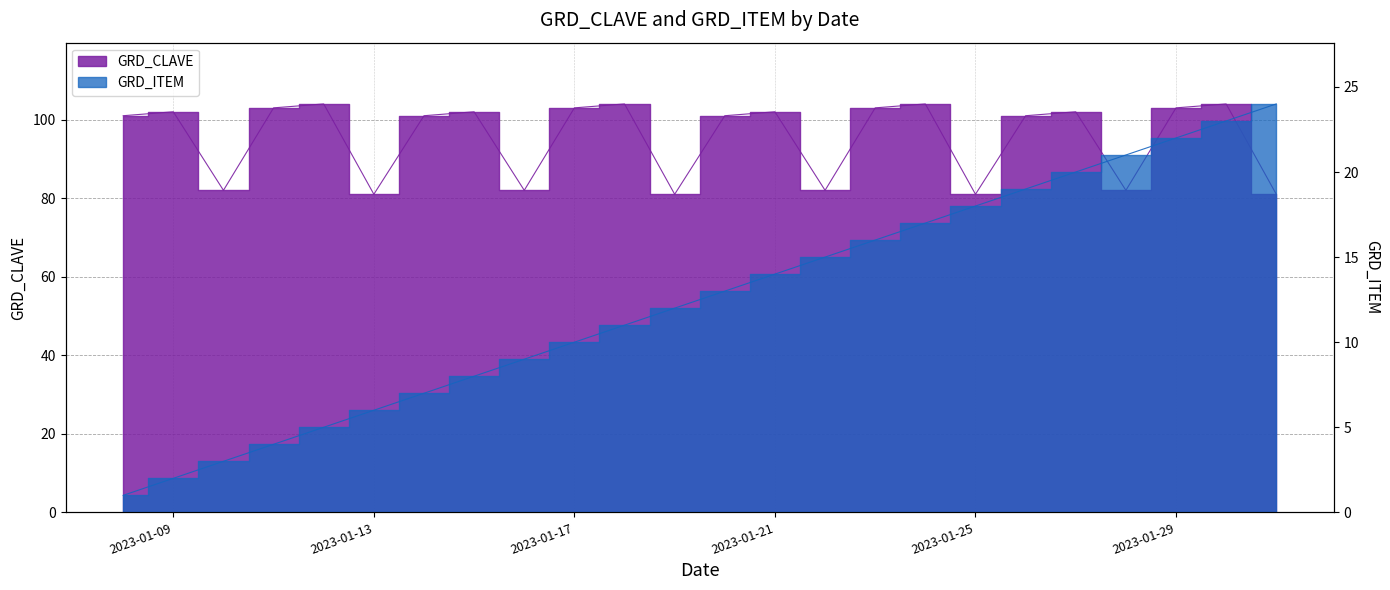

The GRD_ITEM series shows 15 at 2023-01-22. True or false?

True